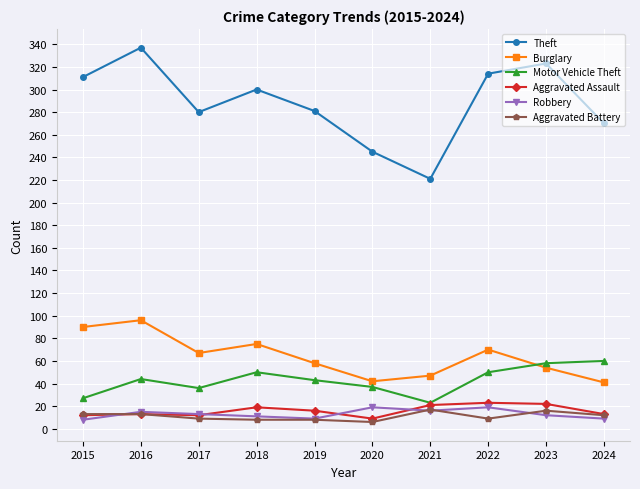

At which category does the chart reach its peak across all series?

2016